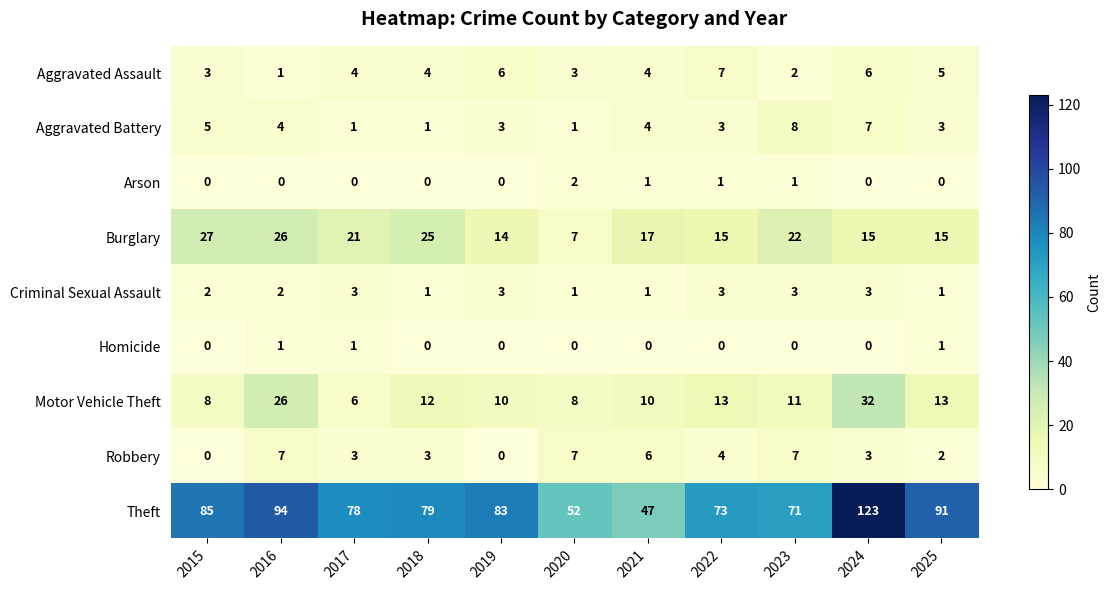

The value of Motor Vehicle Theft at 2025 is 13. True or false?

True